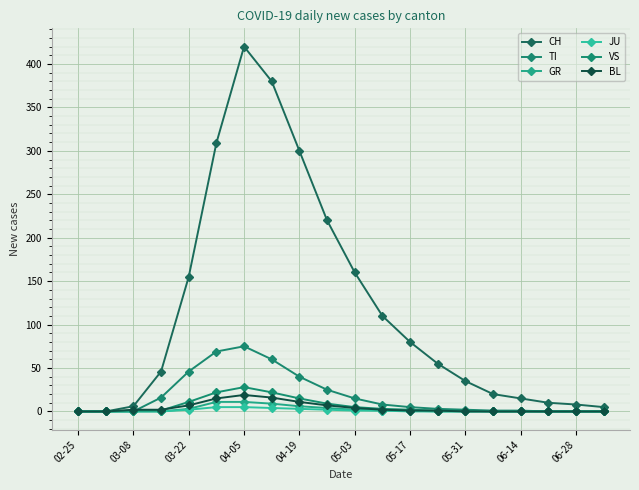

True or false: TI and VS intersect in this chart.

True